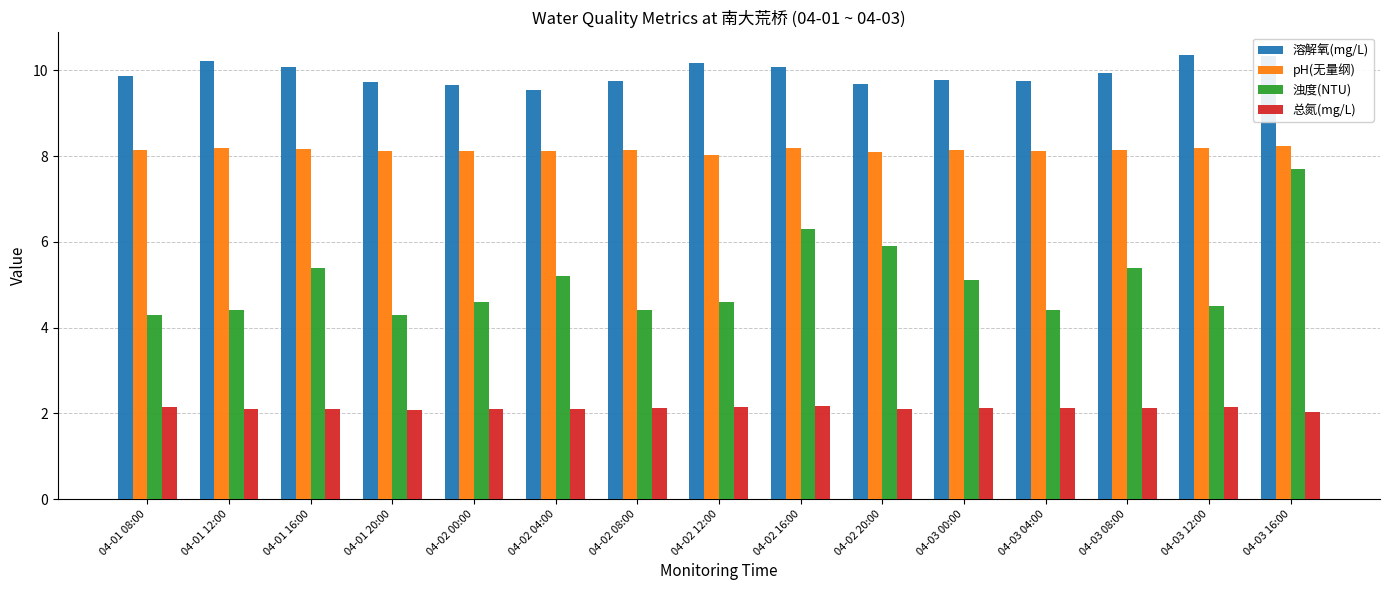

Which series has the largest total across all categories?

溶解氧(mg/L)